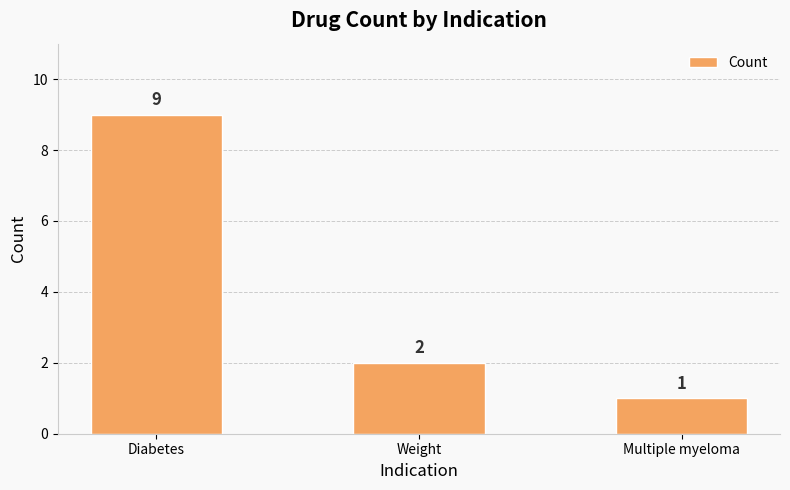

Reading right to left, list all the values displayed in this chart.

1	2	9